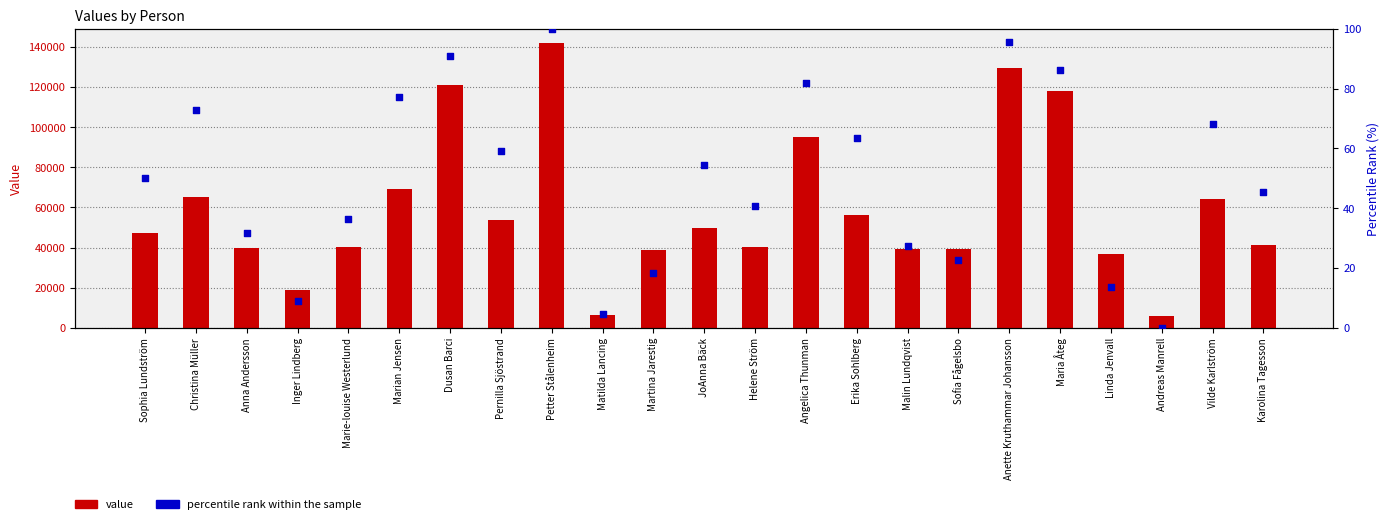

What are all the series names shown in the legend?

value, percentile rank within the sample